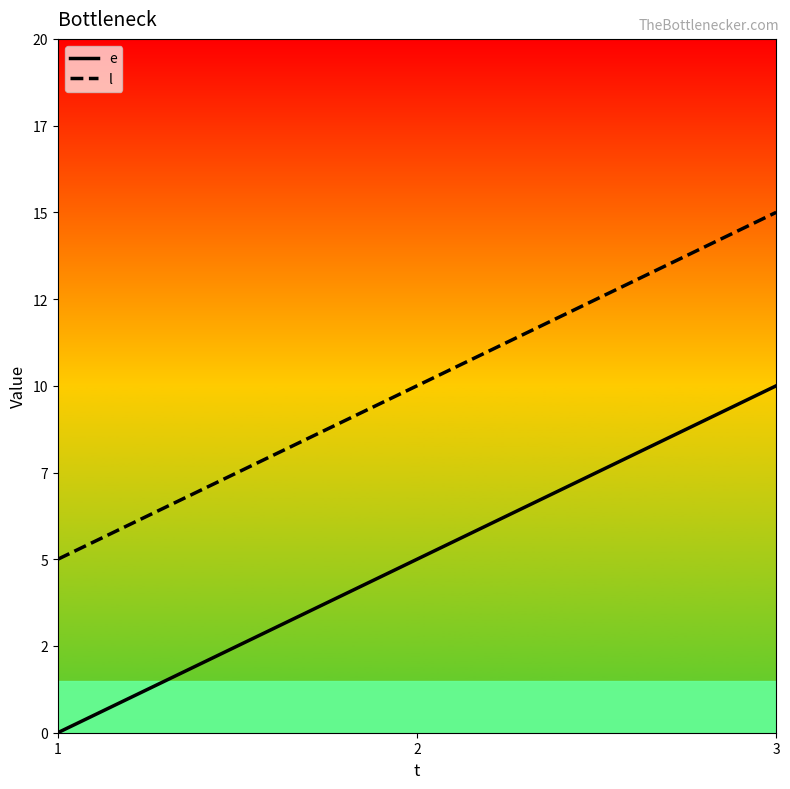

Where does the e series first go above 5?

3